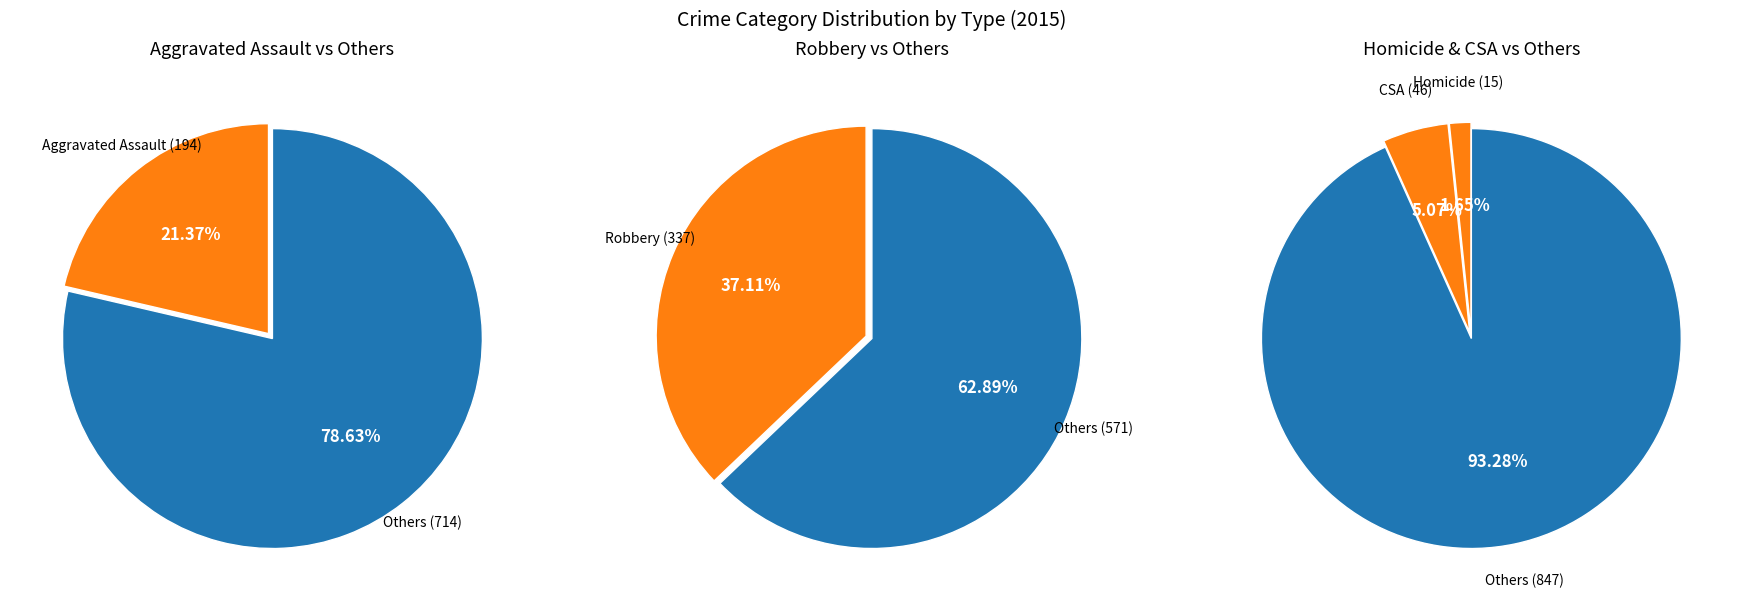

Do Robbery and Aggravated Battery together represent more than half of the pie?

Yes